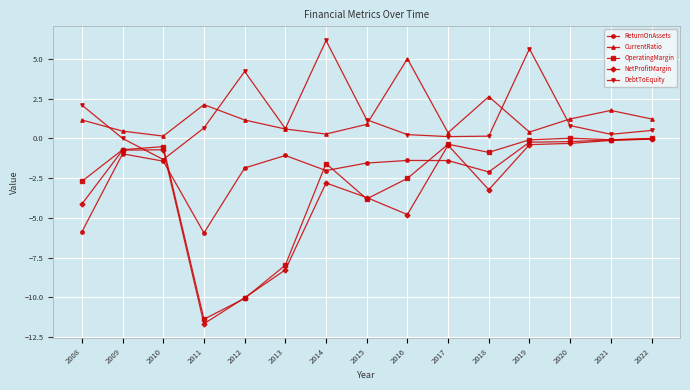

What are all the series names shown in the legend?

ReturnOnAssets, CurrentRatio, OperatingMargin, NetProfitMargin, DebtToEquity